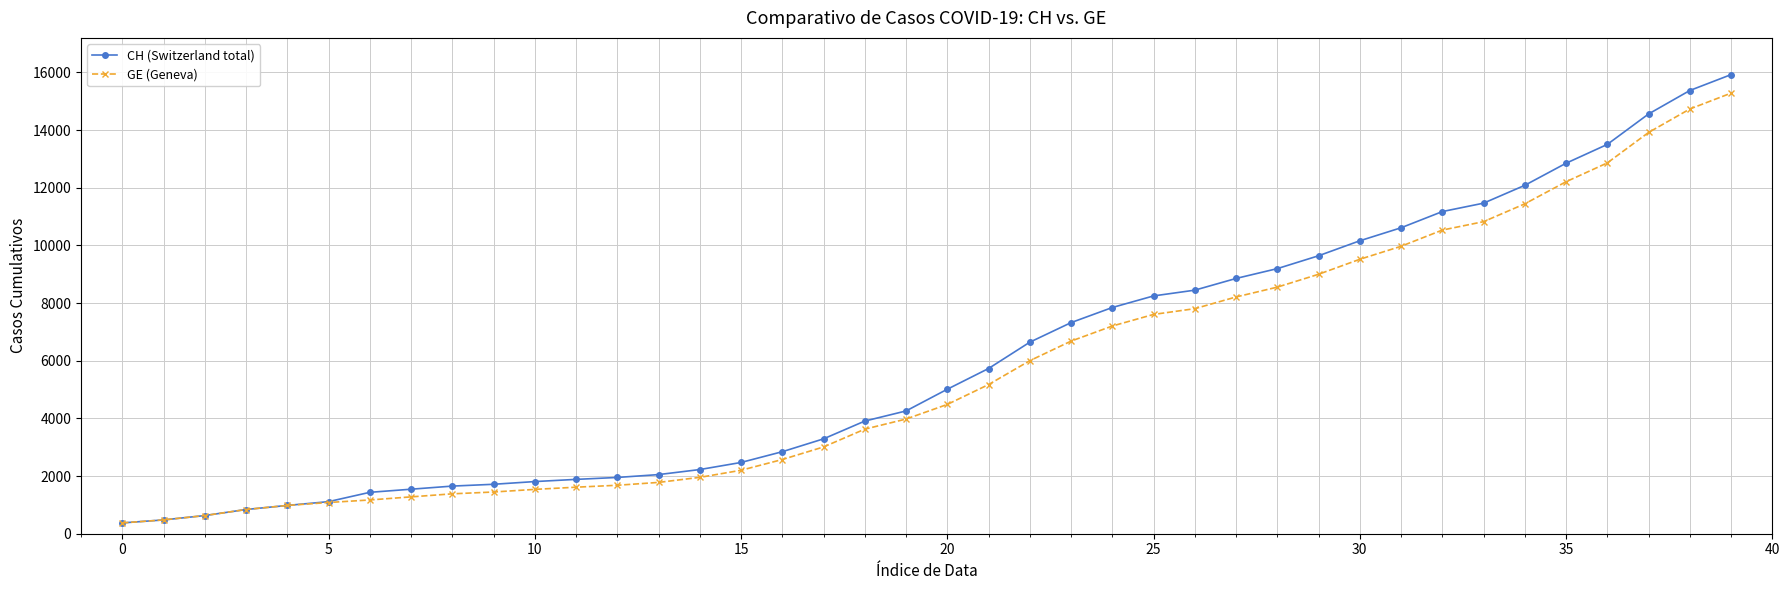

Which series has the largest total across all categories?

CH (Switzerland total)